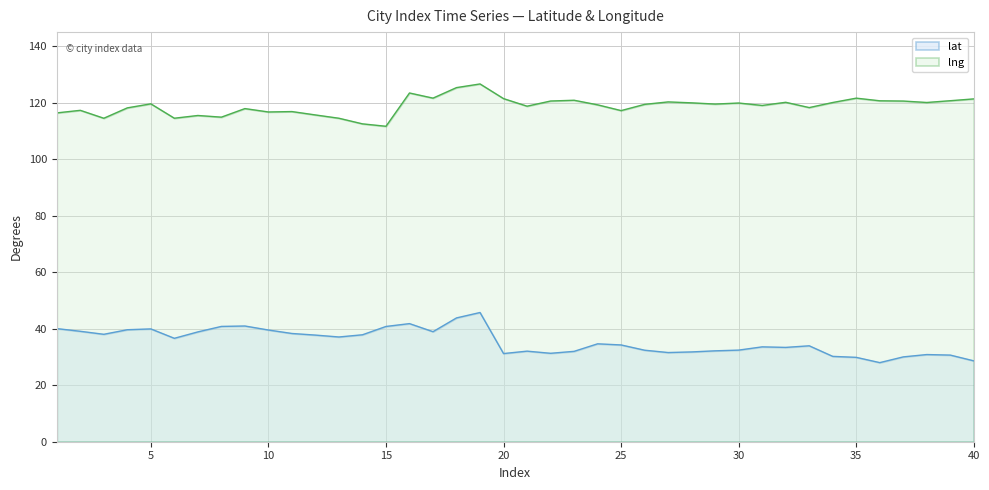

Reading right to left, extract all data points from this chart.

lat: 28.6	30.7	30.9	30.0	28.0	29.9	30.2	34.0	33.4	33.6	32.4	32.2	31.8	31.6	32.4	34.3	34.7	32.0	31.3	32.1	31.2	45.7	43.8	38.9	41.8	40.8	37.9	37.1	37.7	38.3	39.5	41.0	40.8	38.9	36.6	39.9	39.6	38.0	39.1	40.0
lng: 121.4	120.7	120.1	120.6	120.7	121.6	120.1	118.3	120.2	119.0	119.9	119.5	120.0	120.3	119.4	117.2	119.3	120.9	120.6	118.8	121.5	126.6	125.4	121.6	123.4	111.7	112.5	114.5	115.7	116.9	116.7	117.9	114.9	115.5	114.5	119.6	118.2	114.5	117.3	116.4